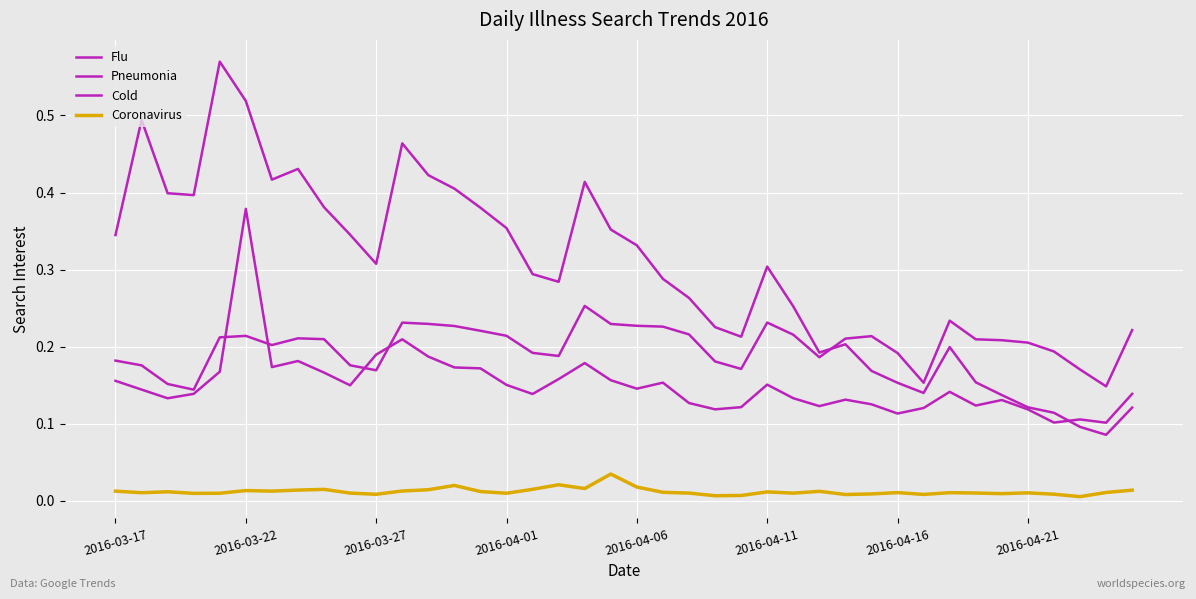

What is the highest value of the Pneumonia series?

0.3